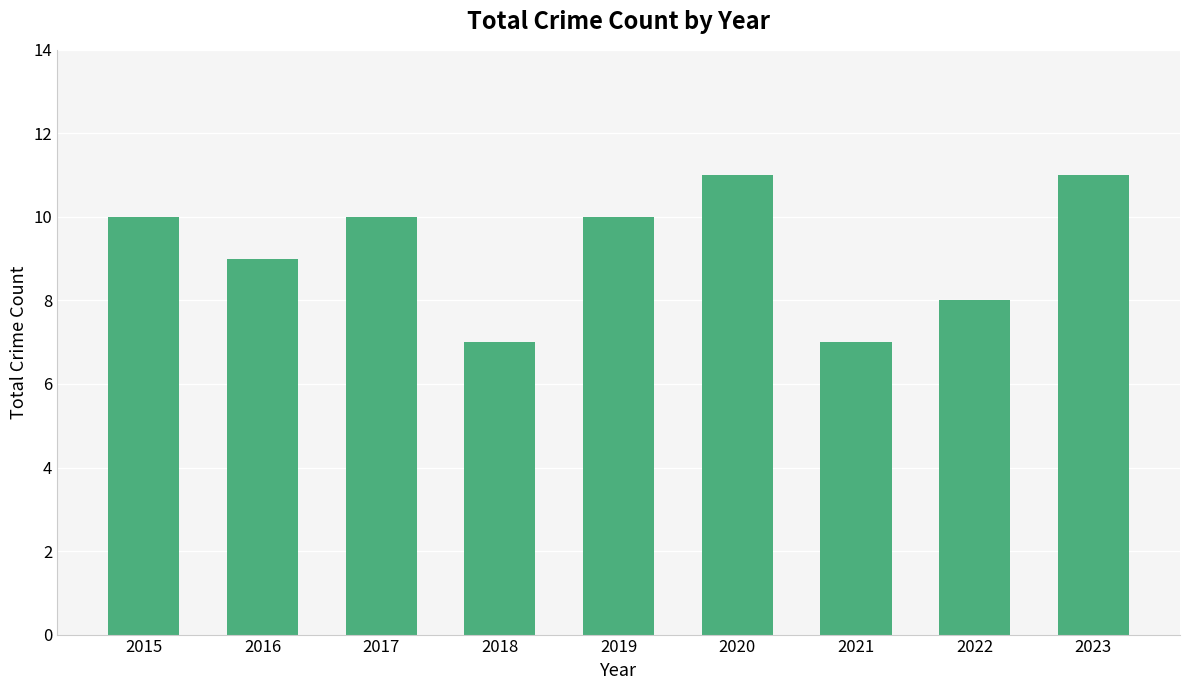

What is the value of the 1st bar from the left?

10